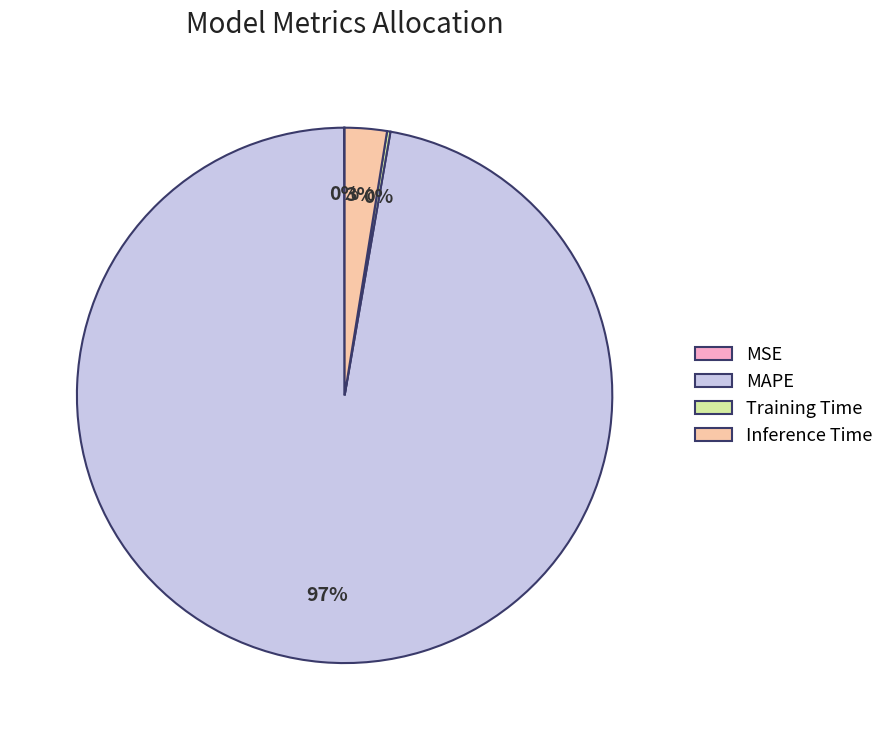

Which category has the biggest portion of the pie?

MAPE